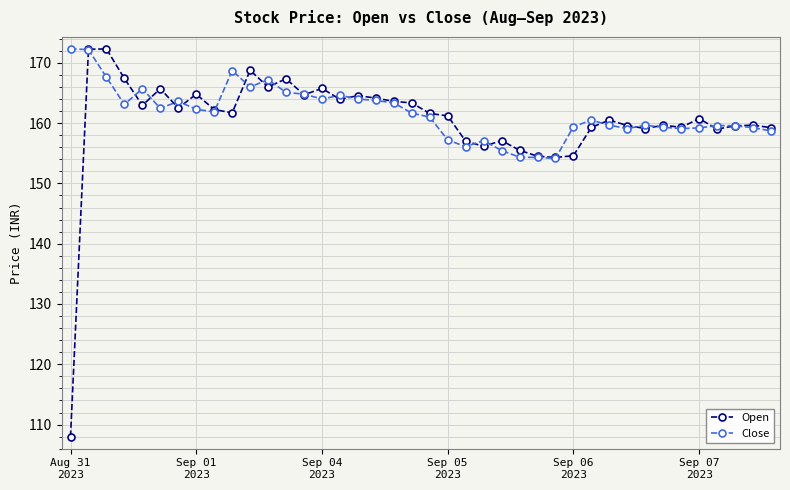

What is the minimum value shown in the chart?

108.0